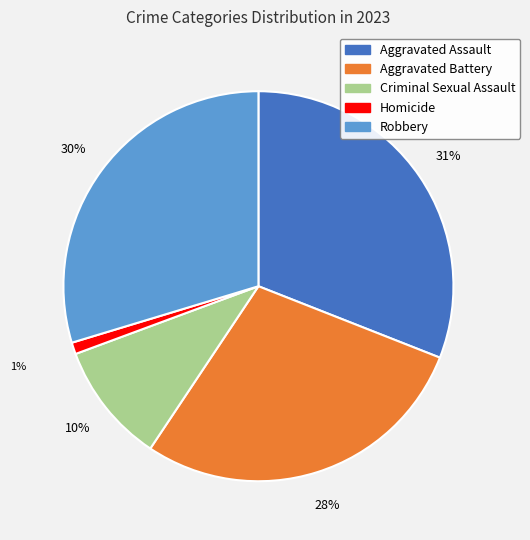

What percentage is the Aggravated Battery slice, to the nearest percent?

28%